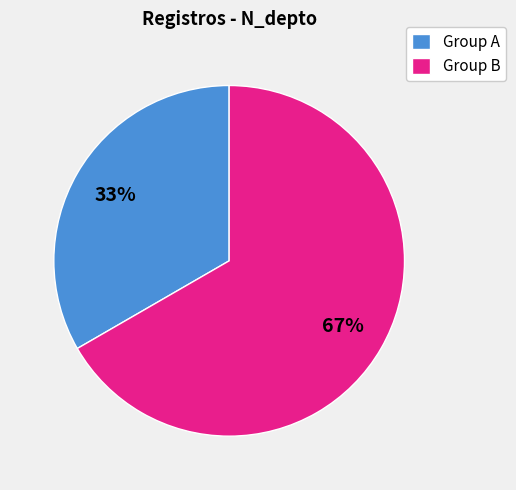

What percentage is the Group B slice, to the nearest percent?

67%